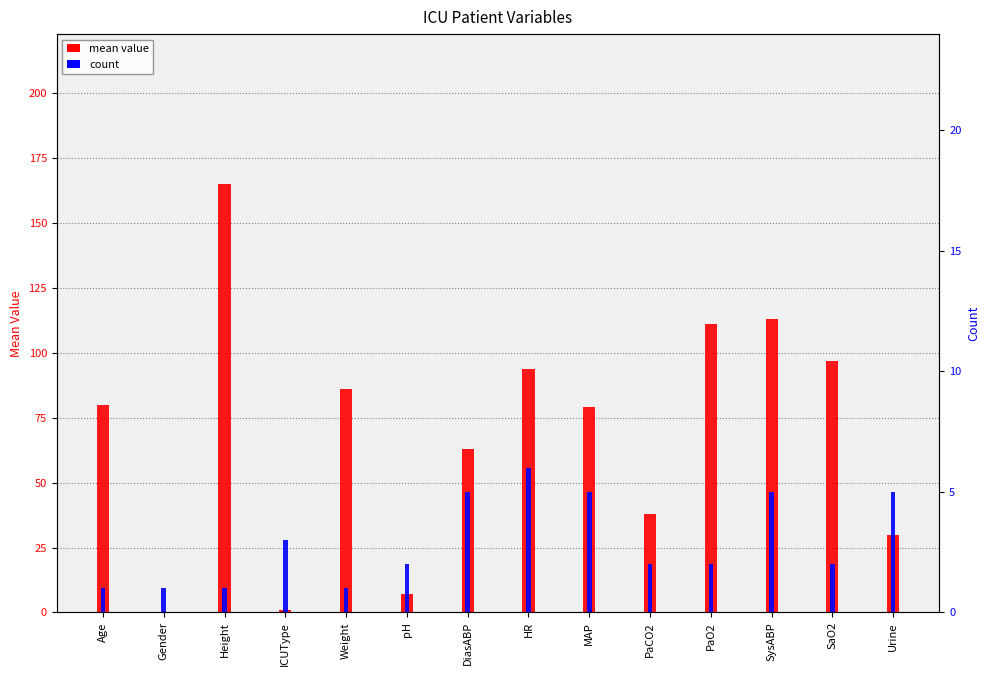

What is the difference between the highest and lowest values at Gender?

1.0